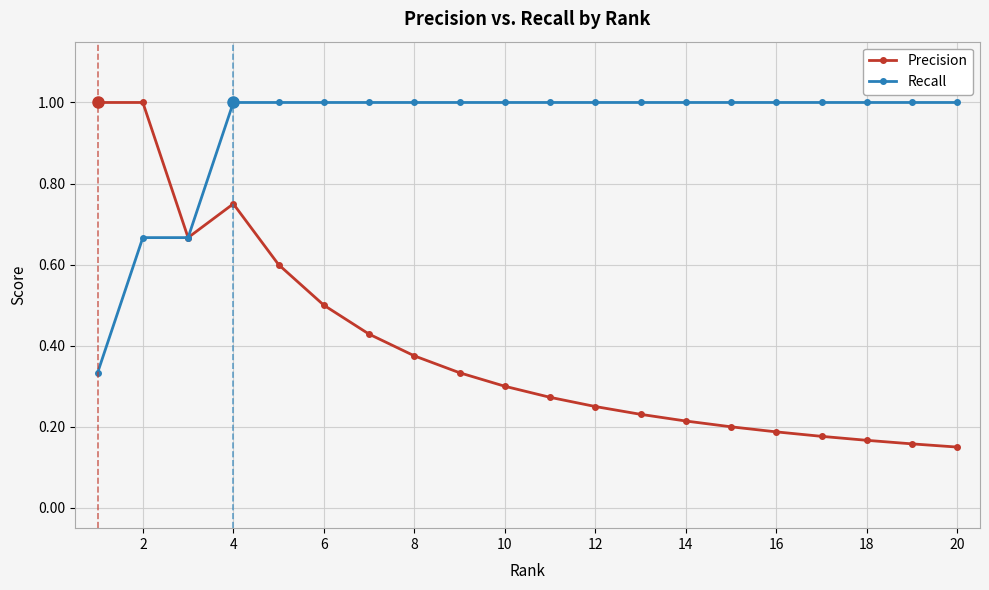

What is the value of the Recall point at the 18th from the left?

1.0